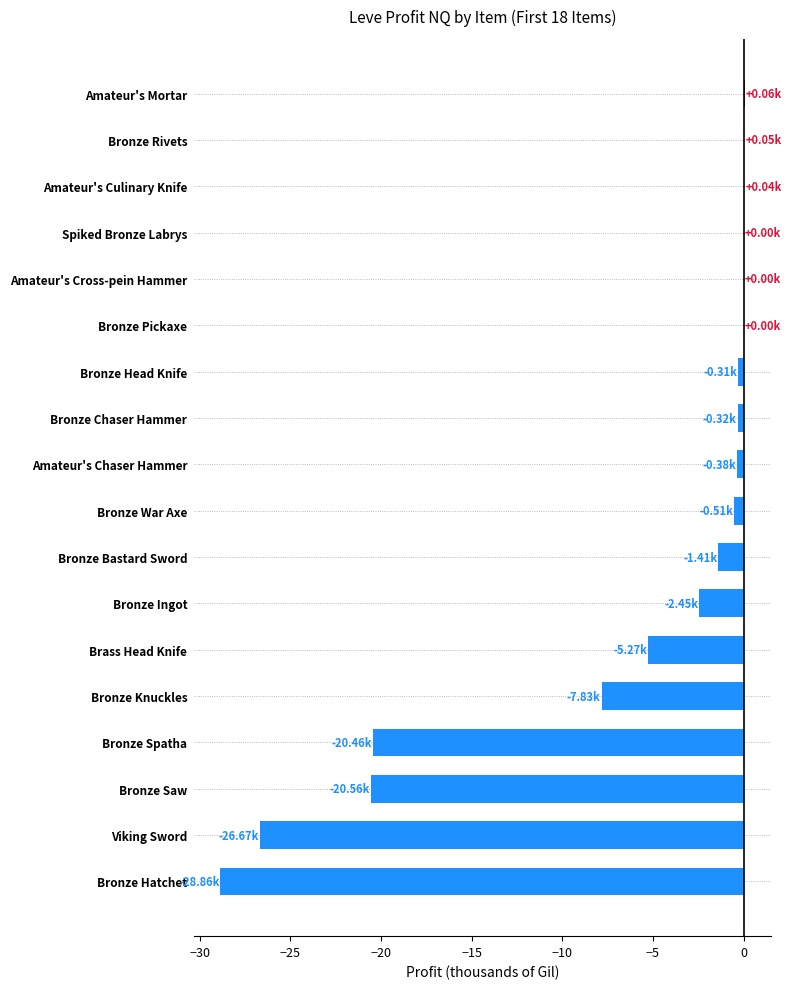

What is the sum of all values?

-114.9